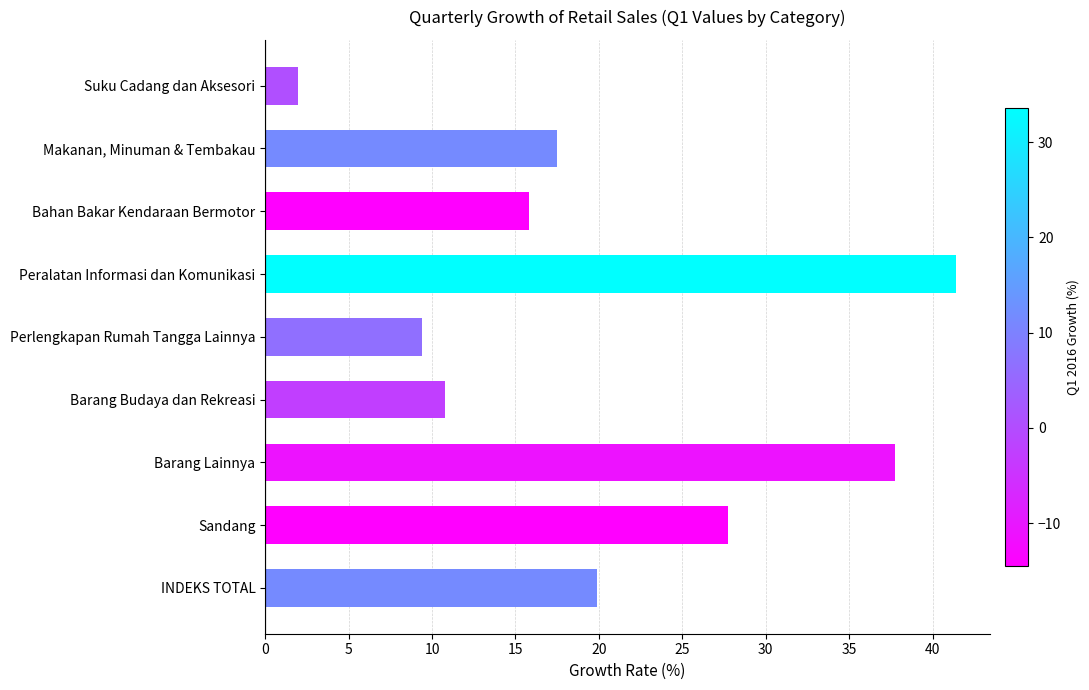

The value at Makanan, Minuman & Tembakau is 4.7. True or false?

False